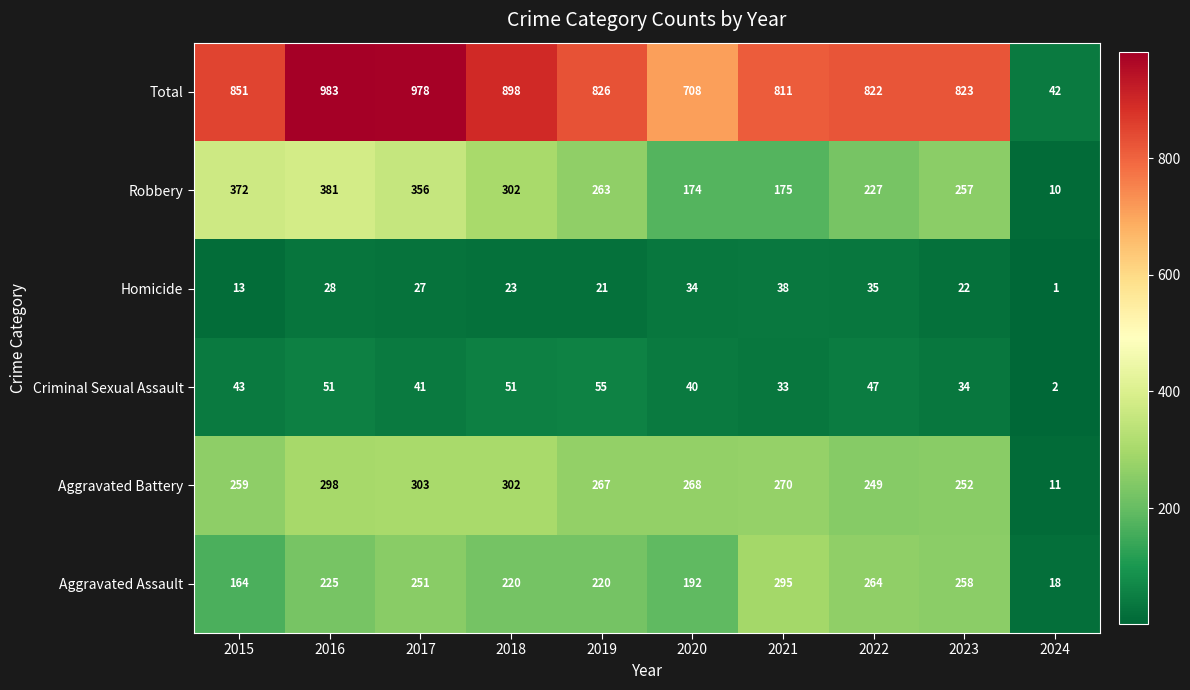

What is the average value of the Criminal Sexual Assault series?

40